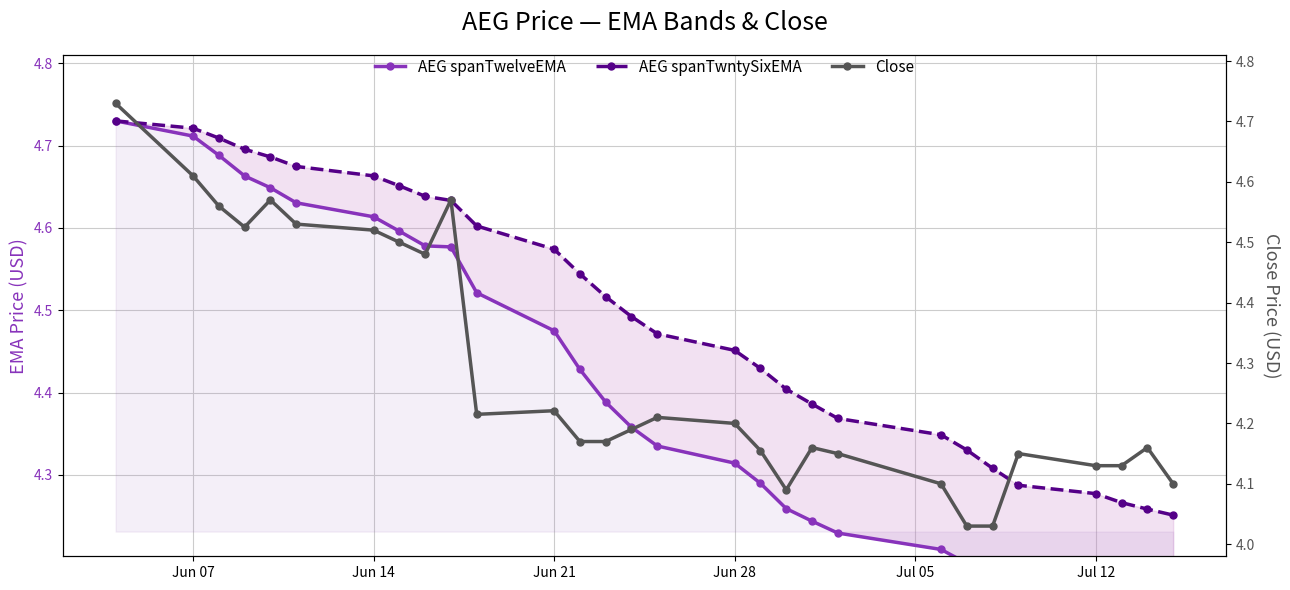

True or false: AEG spanTwelveEMA has more than 2 points higher than both neighbors.

False